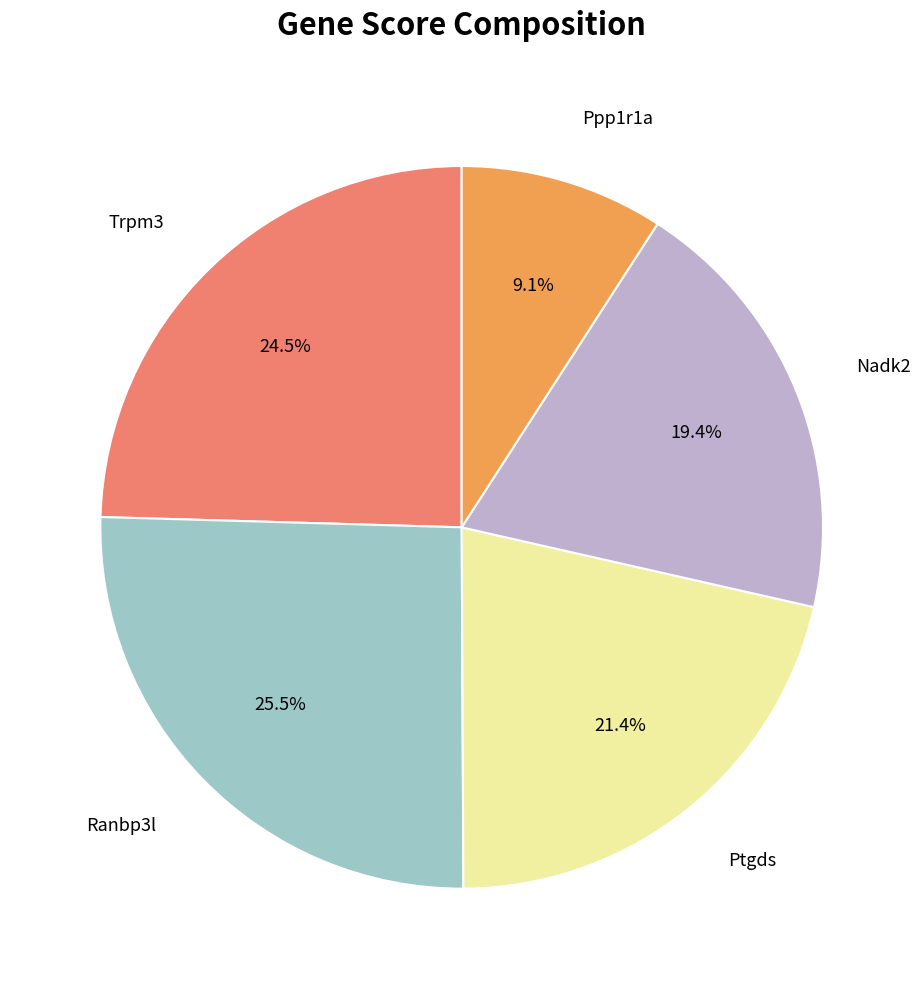

Does any single category account for the majority?

No